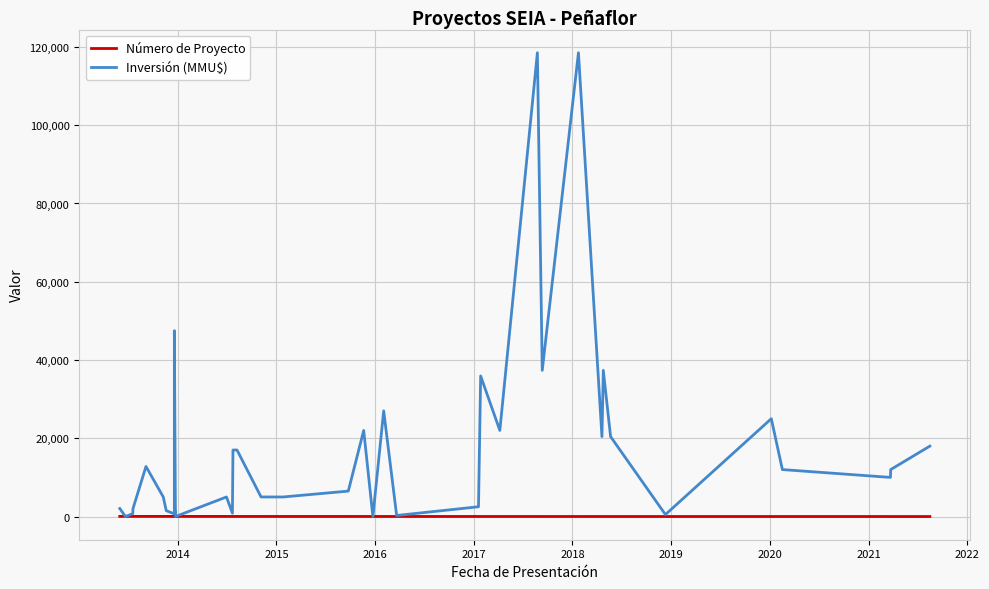

What is the sum of all Número de Proyecto values?

820